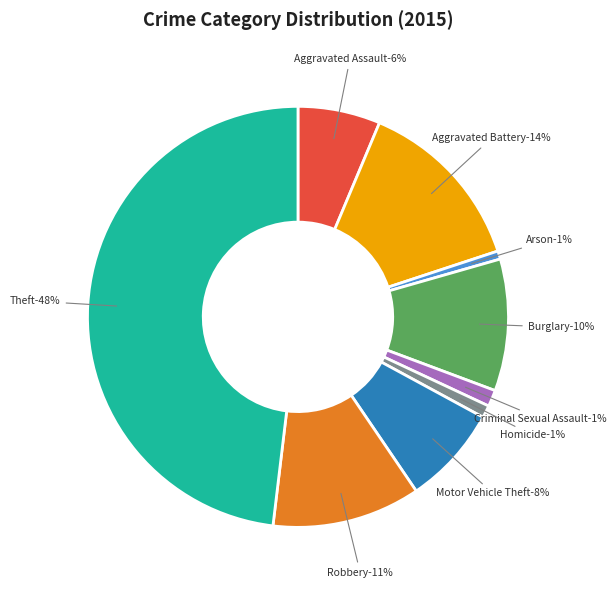

How many slices are in this pie chart?

9